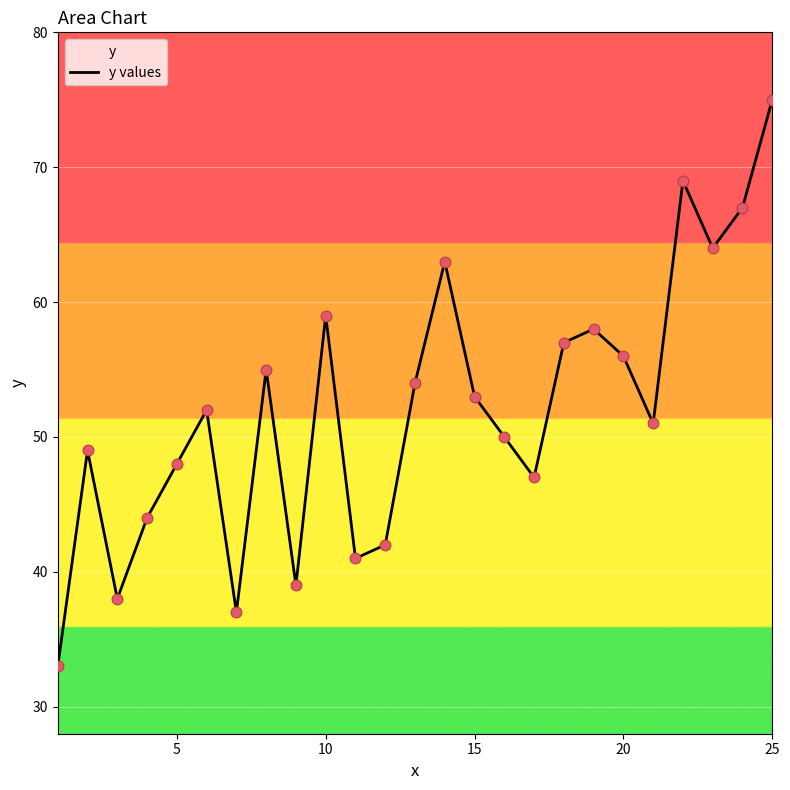

What is the difference between the maximum and minimum values?

42